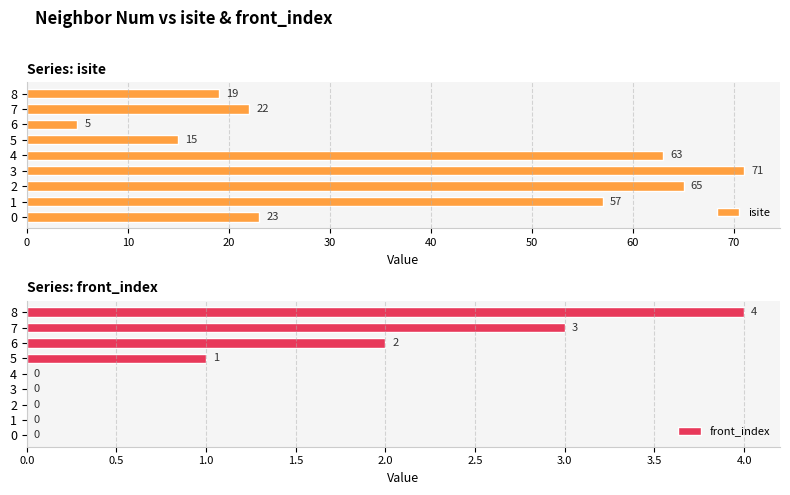

What is the highest value of the front_index series?

4